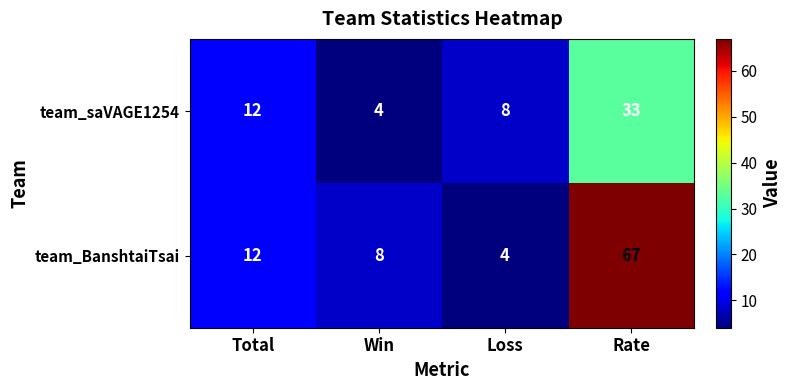

At Loss, list the series in order from smallest to largest.

team_BanshtaiTsai, team_saVAGE1254